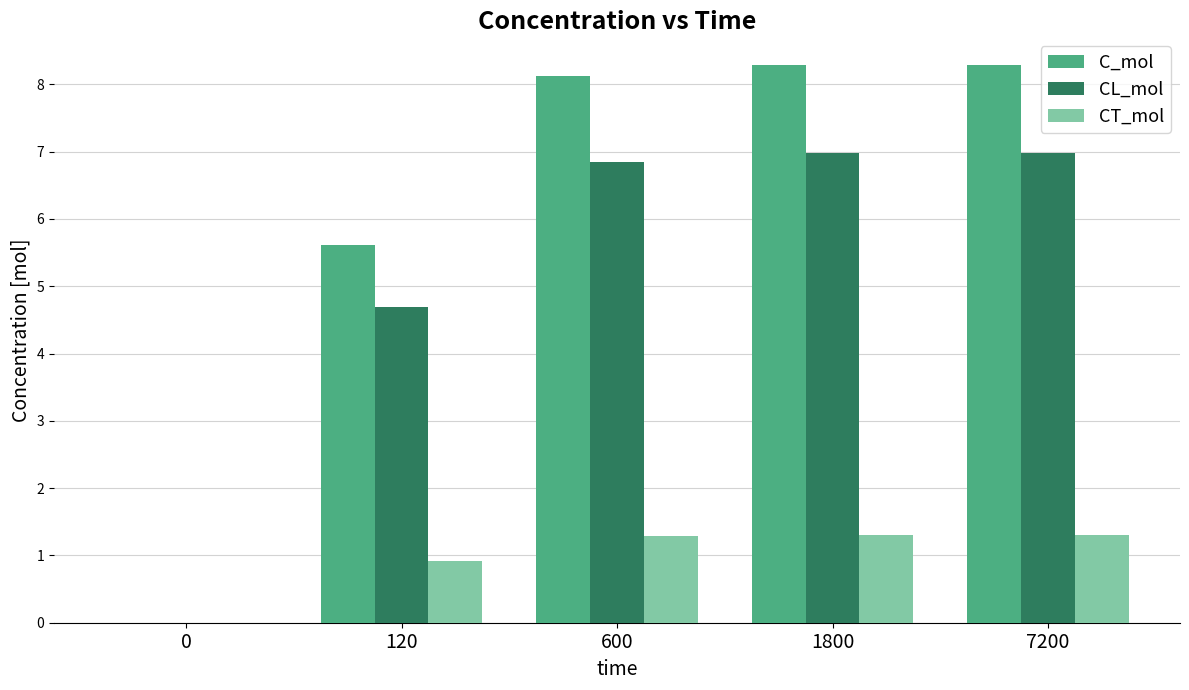

Between 0 and 7200, which series saw the biggest shift?

C_mol